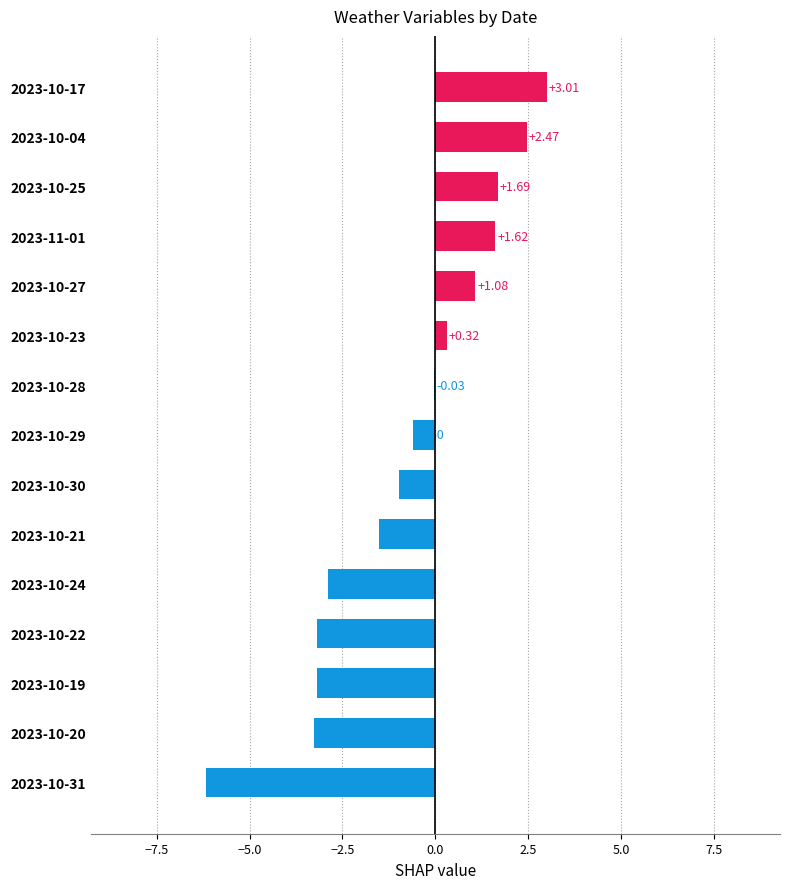

Count the number of values greater than 0.

6